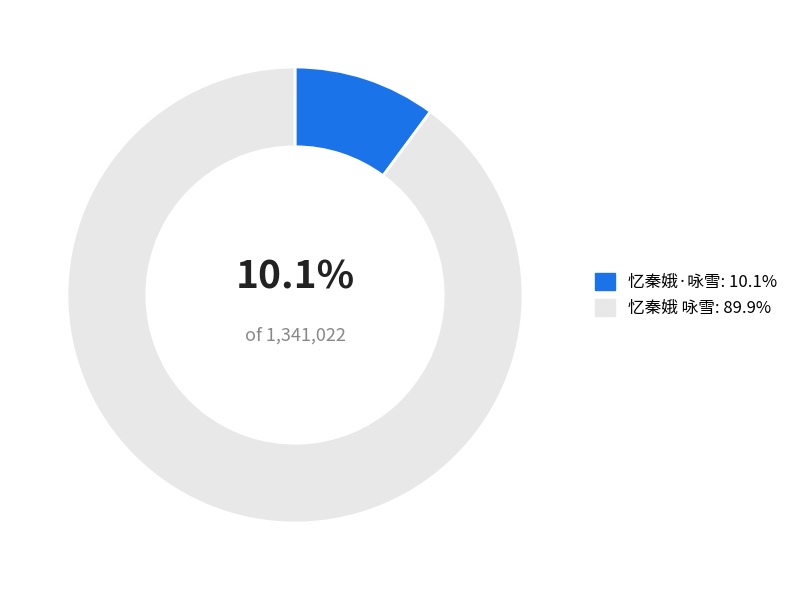

Which category accounts for the majority?

忆秦娥 咏雪